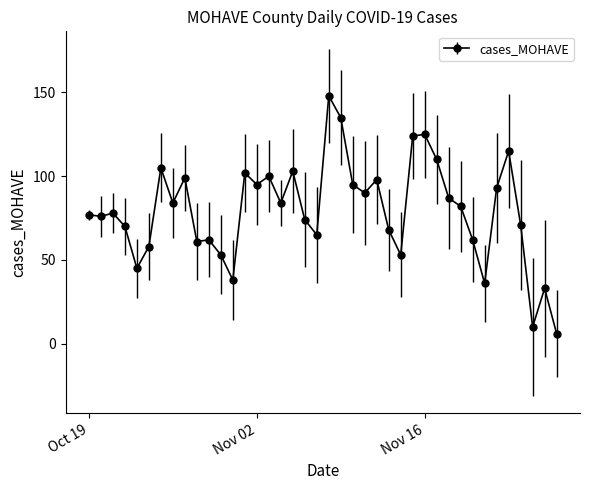

What is the average value?

79